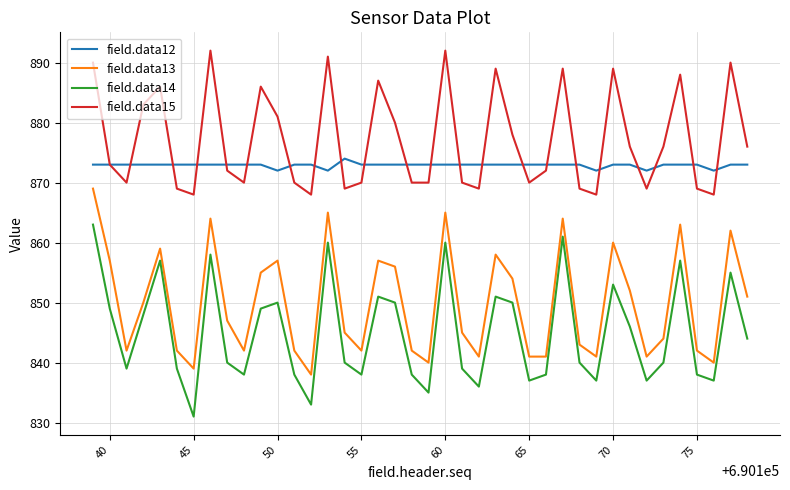

True or false: field.data15 and field.data13 cross at least once.

False